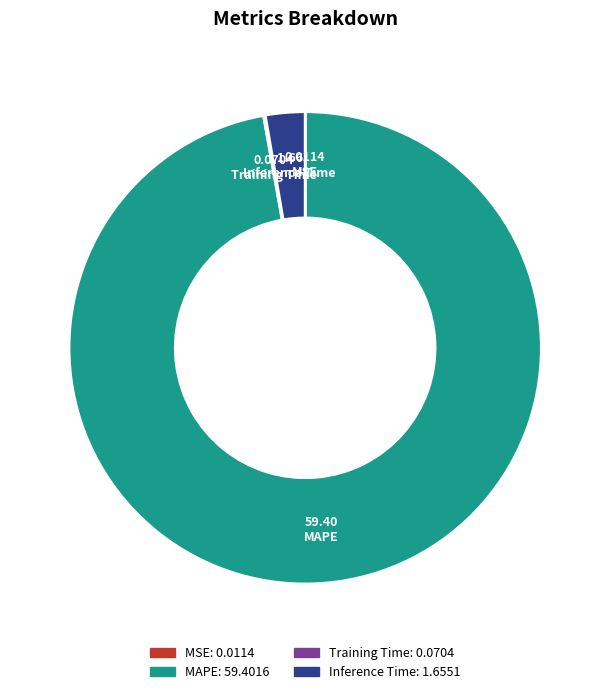

Which category accounts for the majority?

MAPE